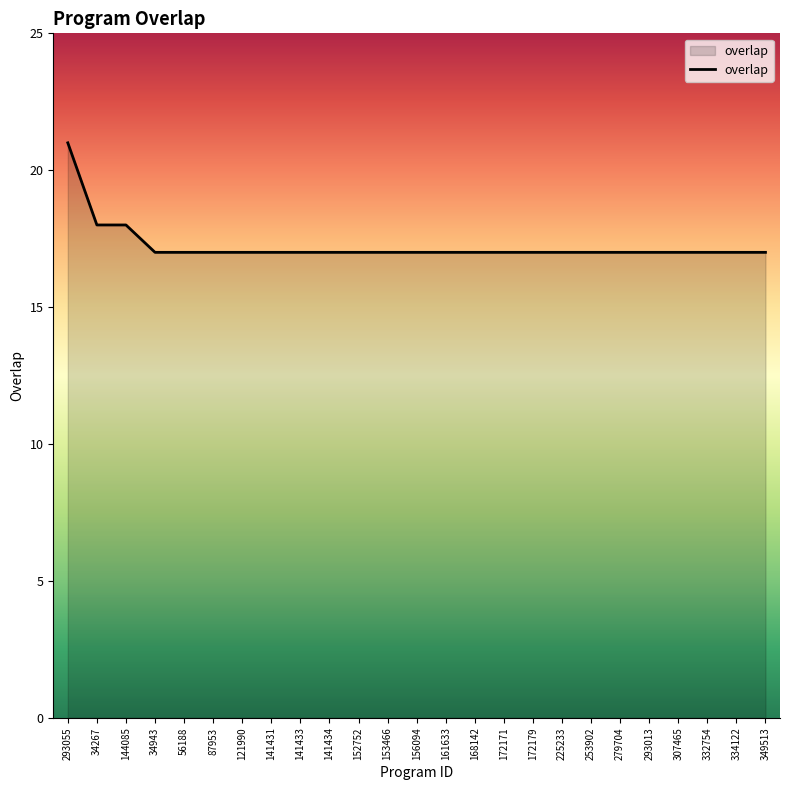

Reading left to right, what are all the values shown in this chart?

293055=21	34267=18	144085=18	34943=17	56188=17	87953=17	121990=17	141431=17	141433=17	141434=17	152752=17	153466=17	156094=17	161633=17	168142=17	172171=17	172179=17	225233=17	253902=17	279704=17	293013=17	307465=17	332754=17	334122=17	349513=17